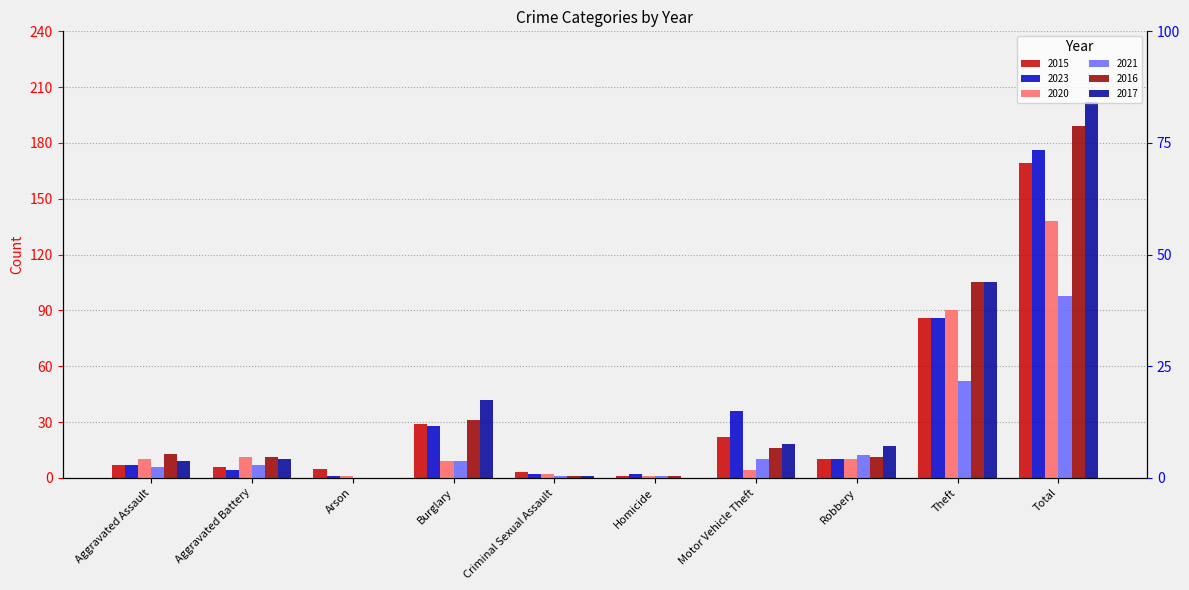

At how many categories does at least one series exceed 6?

7